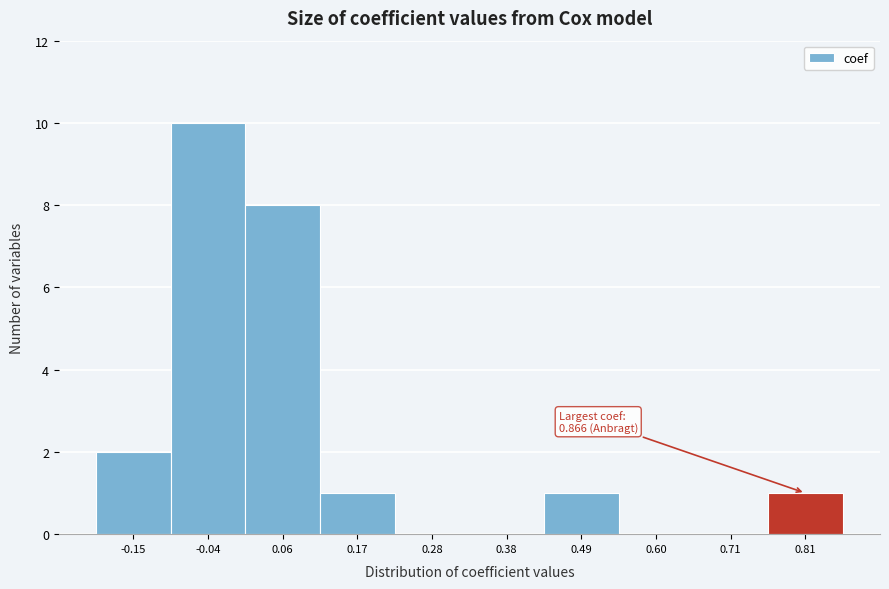

Over which range of the x-axis is the bar tallest?

-0.10 to 0.02